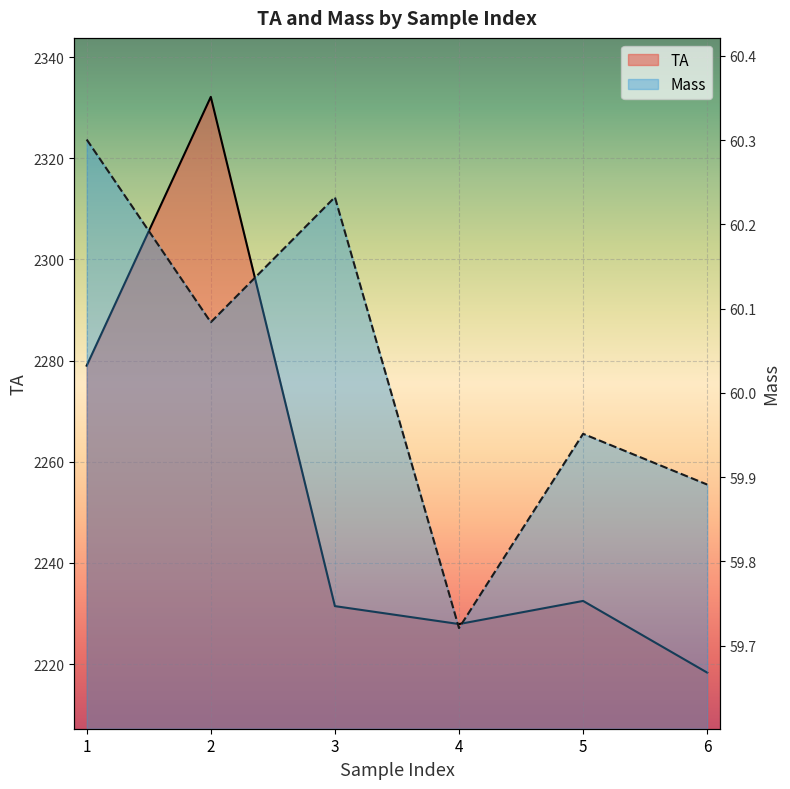

At 5, list the series in order from largest to smallest.

TA, Mass